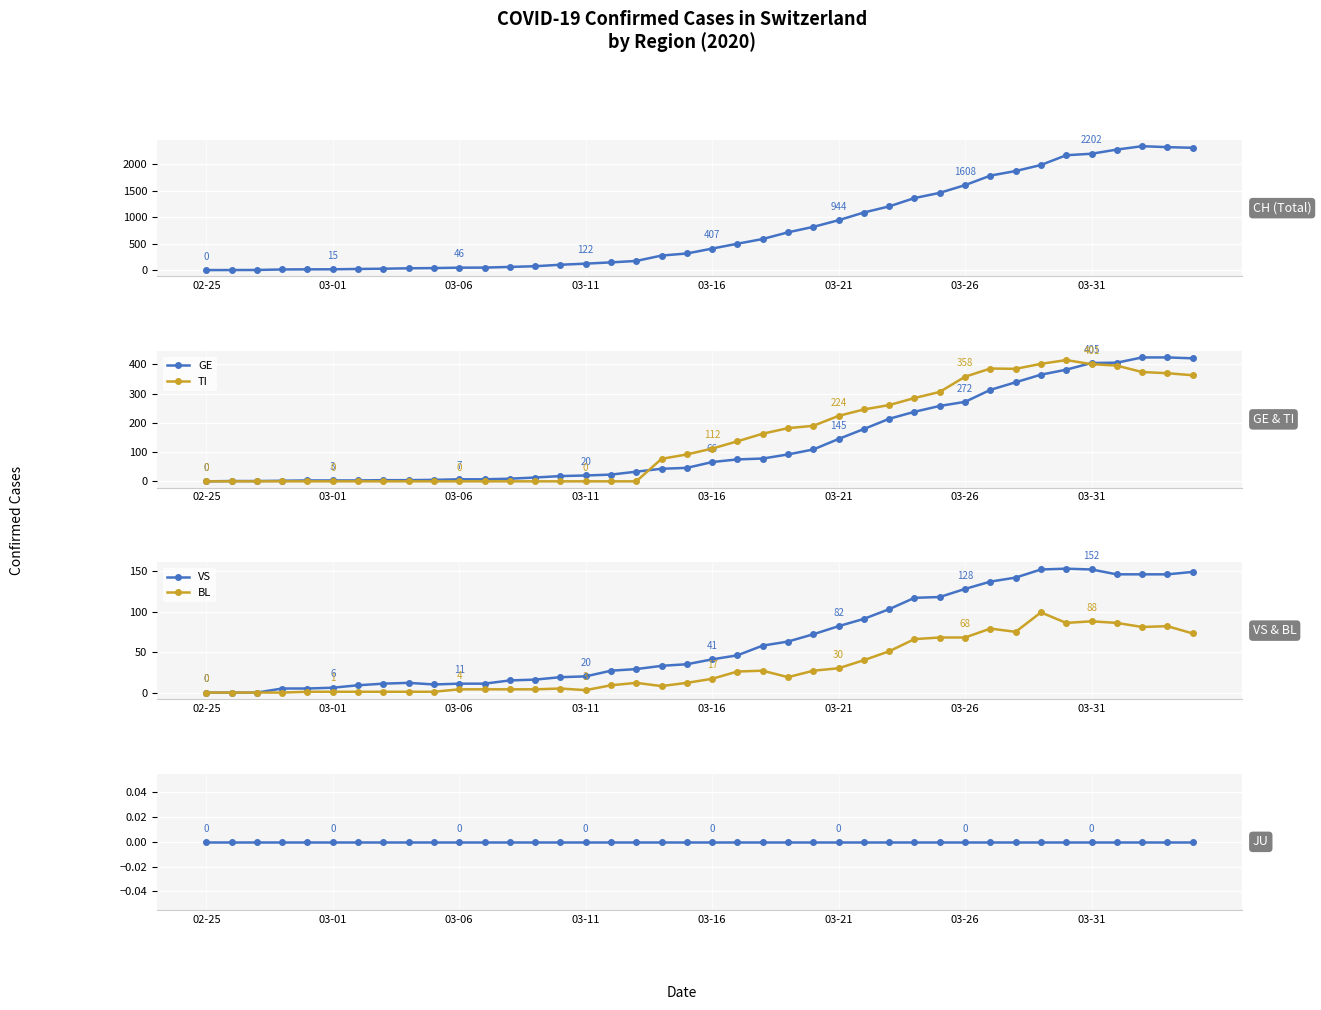

The JU series shows 0 at 33. True or false?

True